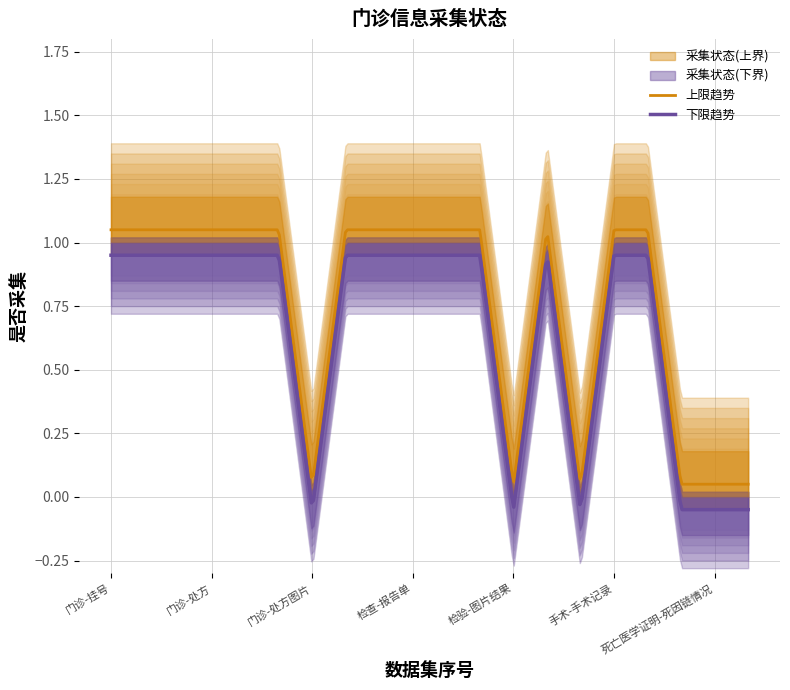

Where is the data nearest to the value 0?

门诊-处方图片